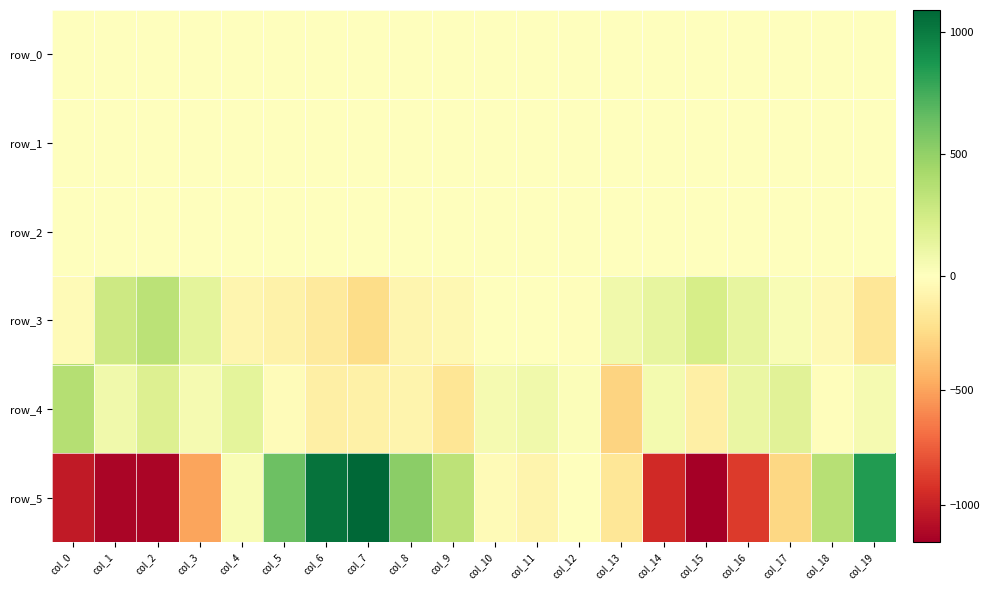

Is it true that row_5 equals -107.3 at col_11?

False